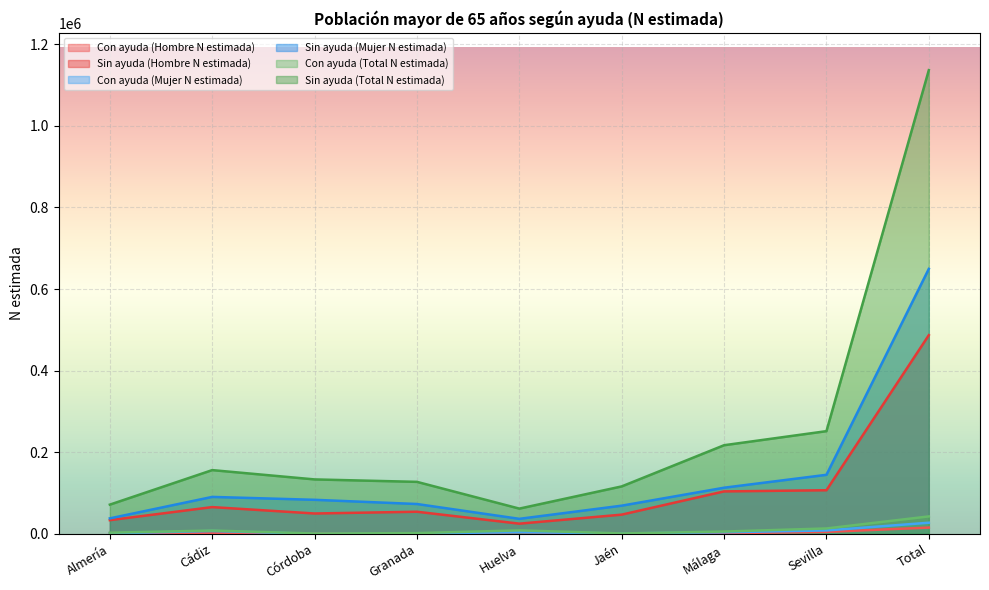

True or false: Sin ayuda (Hombre N estimada) and Con ayuda (Mujer N estimada) cross at least once.

False